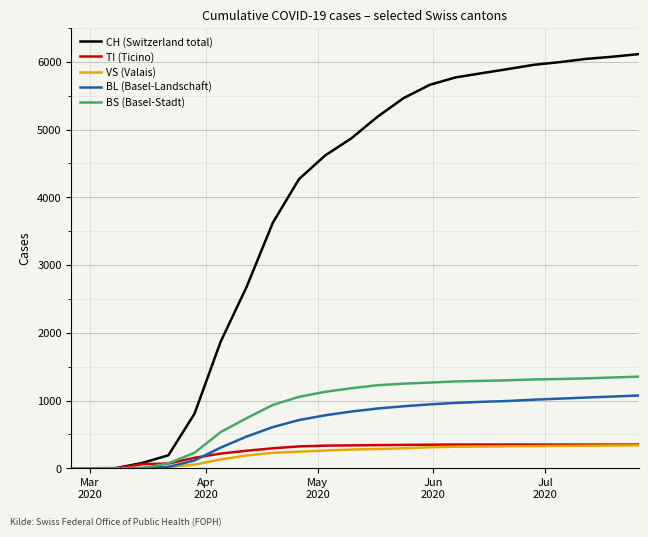

How many lines are shown in the chart?

5